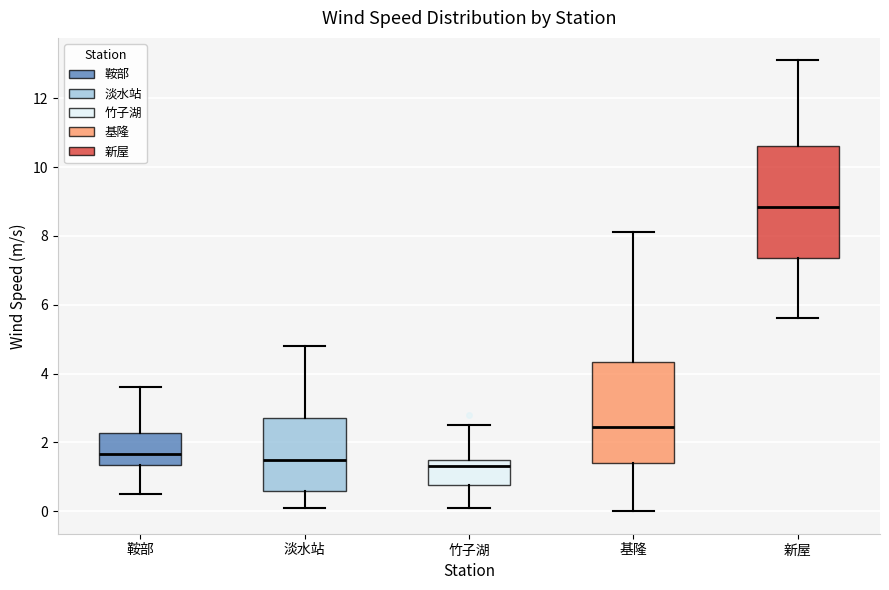

Which box is the tallest, from its lower edge to its upper edge?

新屋